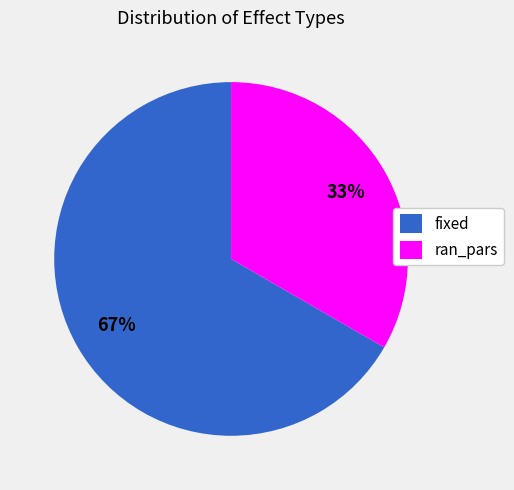

Is it true that ran_pars is 33% of the pie?

True